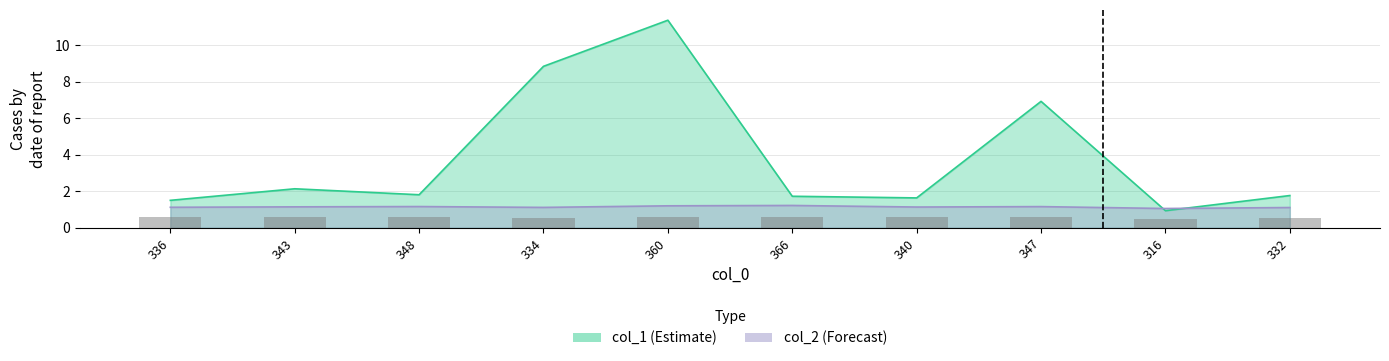

Which series has the widest spread of values?

col_1